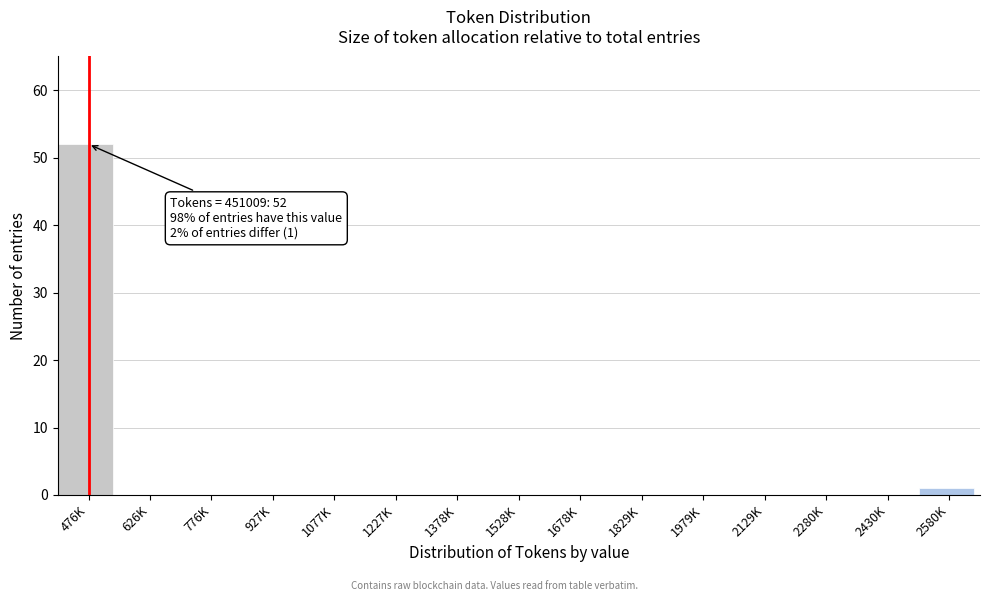

Reading right to left, transcribe all the data shown in this chart.

2580K=1	2430K=0	2280K=0	2129K=0	1979K=0	1829K=0	1678K=0	1528K=0	1378K=0	1227K=0	1077K=0	927K=0	776K=0	626K=0	476K=52